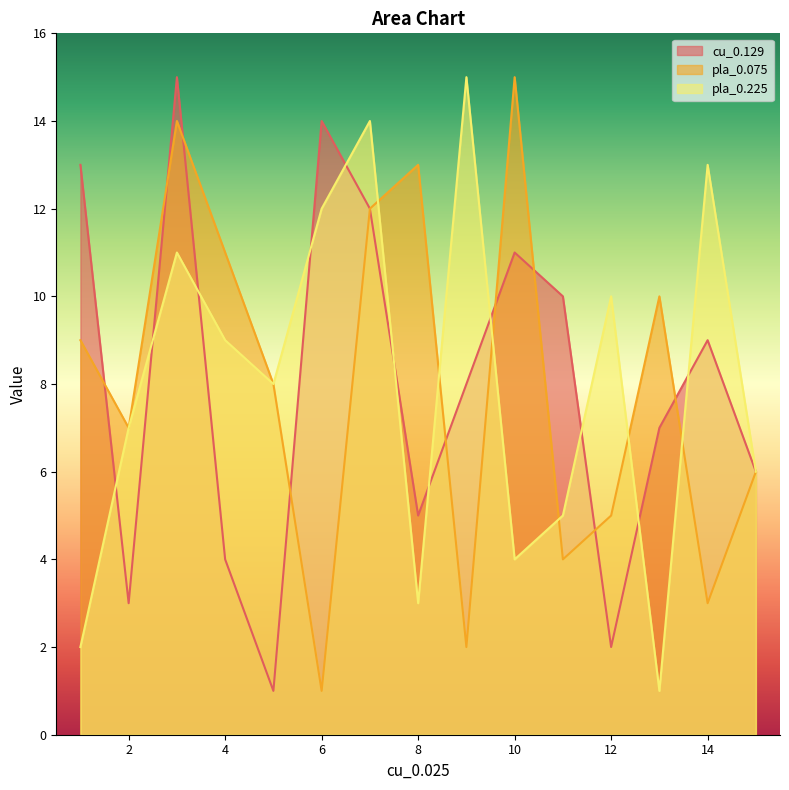

What are all the series names shown in the legend?

cu_0.129, pla_0.075, pla_0.225